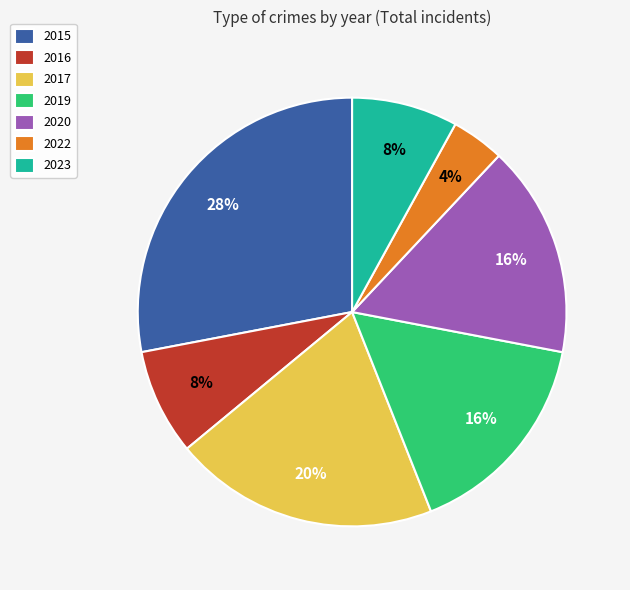

To the nearest percent, what is the difference between the 2019 and 2017 slice percentages?

4%